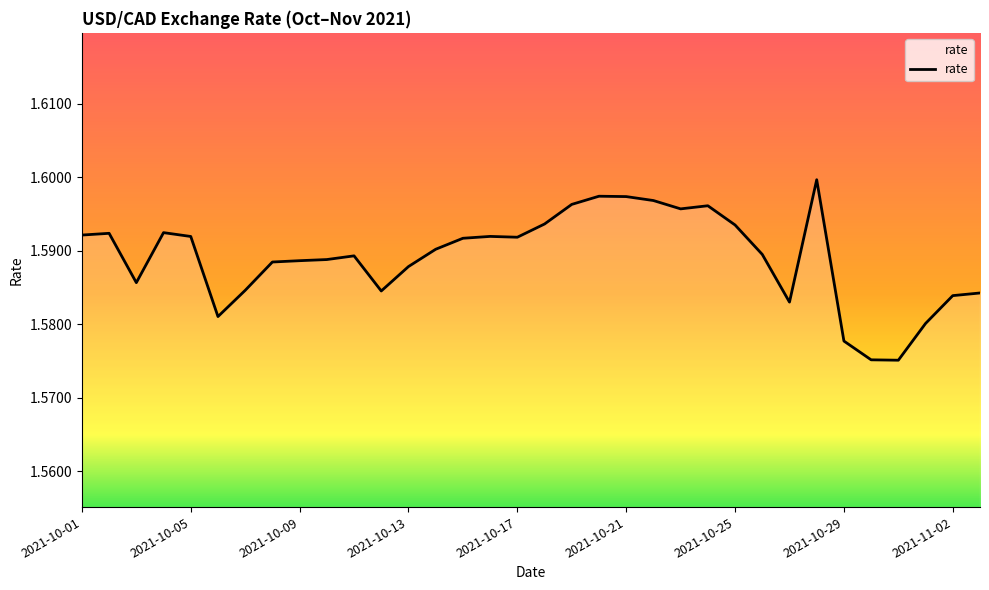

How many distinct data groups are displayed?

1